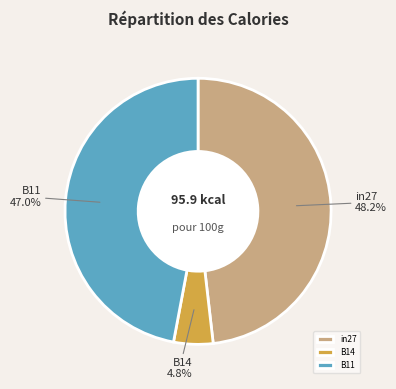

What percentage is the in27 slice, to the nearest percent?

48%